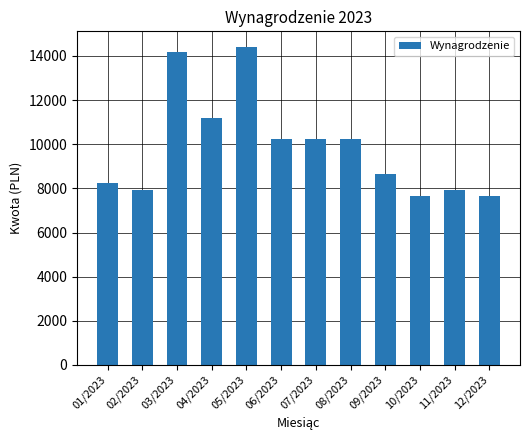

The value at 05/2023 is 25468.1. True or false?

False